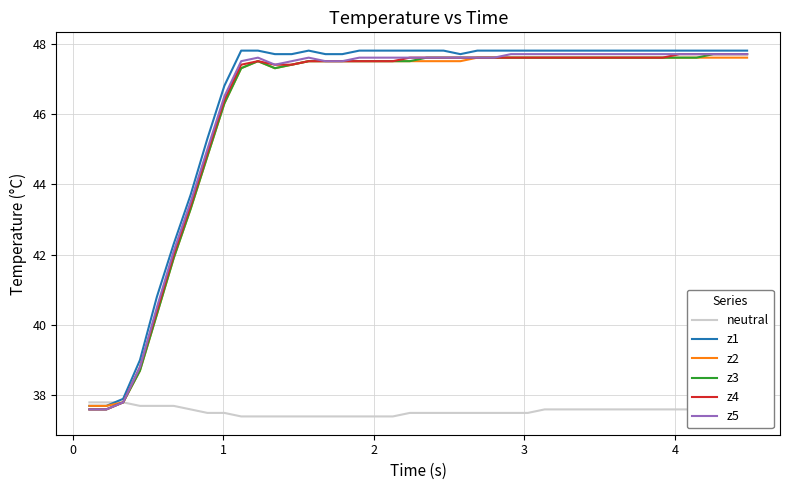

What is the greatest value displayed?

47.8